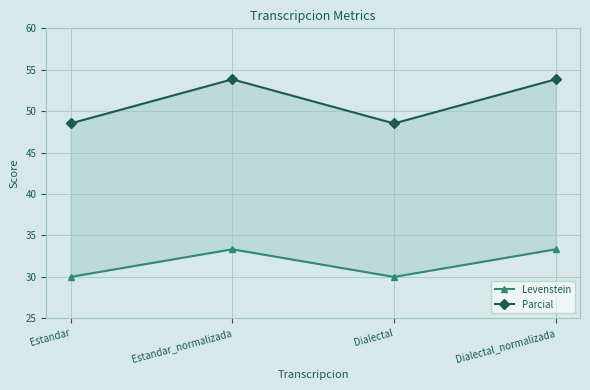

Is it true that Parcial equals 22.7 at Dialectal_normalizada?

False